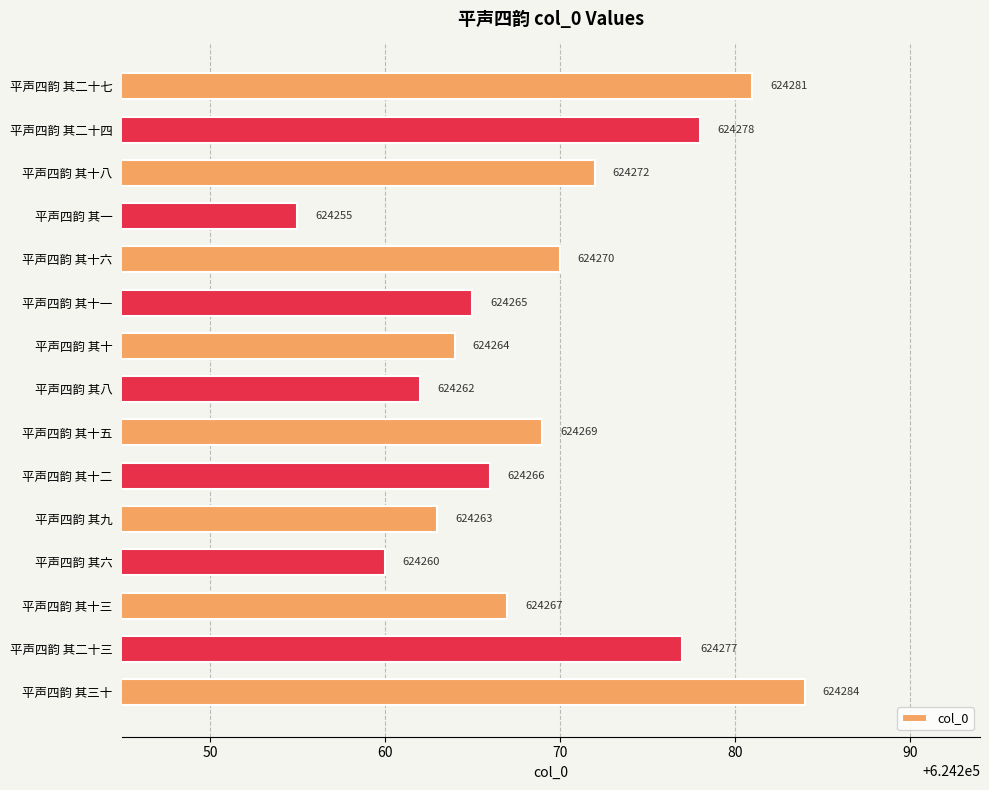

Rank the categories by value from lowest to highest.

平声四韵 其一, 平声四韵 其六, 平声四韵 其八, 平声四韵 其九, 平声四韵 其十, 平声四韵 其十一, 平声四韵 其十二, 平声四韵 其十三, 平声四韵 其十五, 平声四韵 其十六, 平声四韵 其十八, 平声四韵 其二十三, 平声四韵 其二十四, 平声四韵 其二十七, 平声四韵 其三十